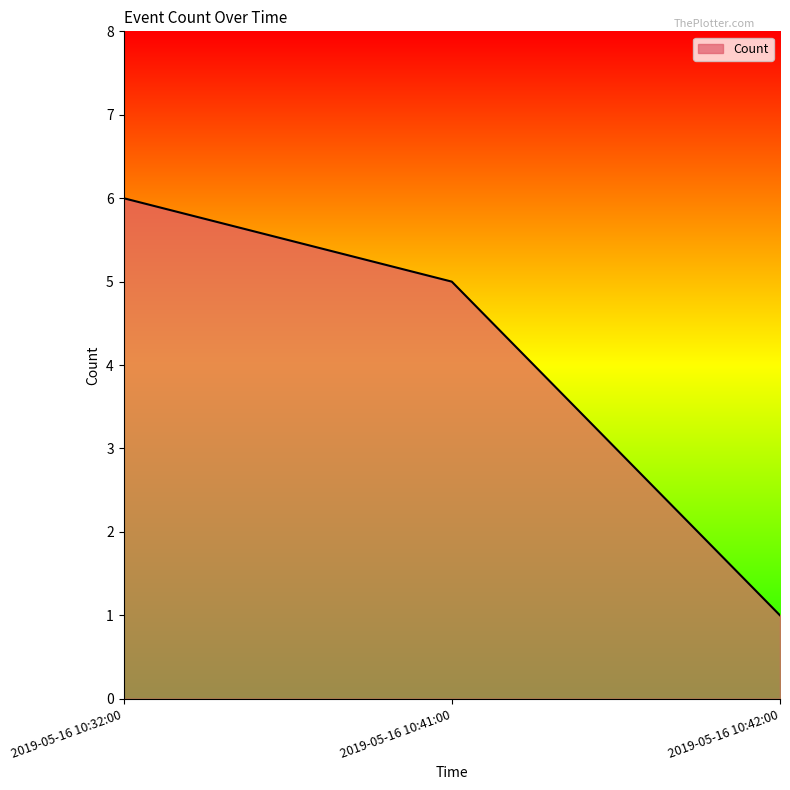

The chart shows a value of 2 at 2019-05-16 10:42:00. True or false?

False